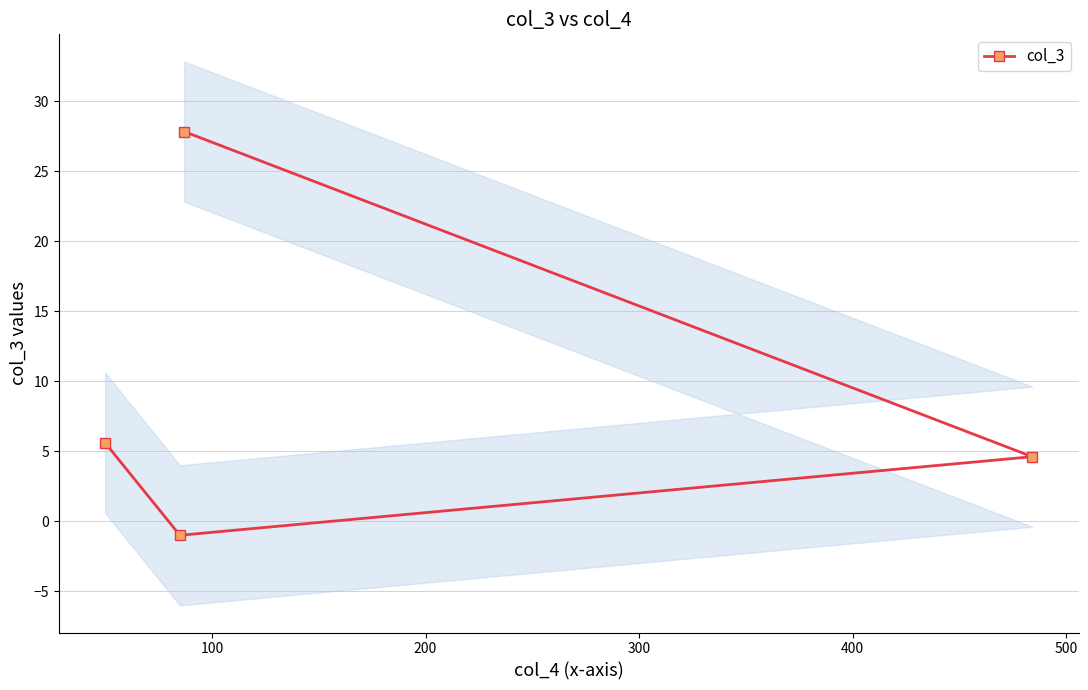

How many lines are shown in the chart?

1